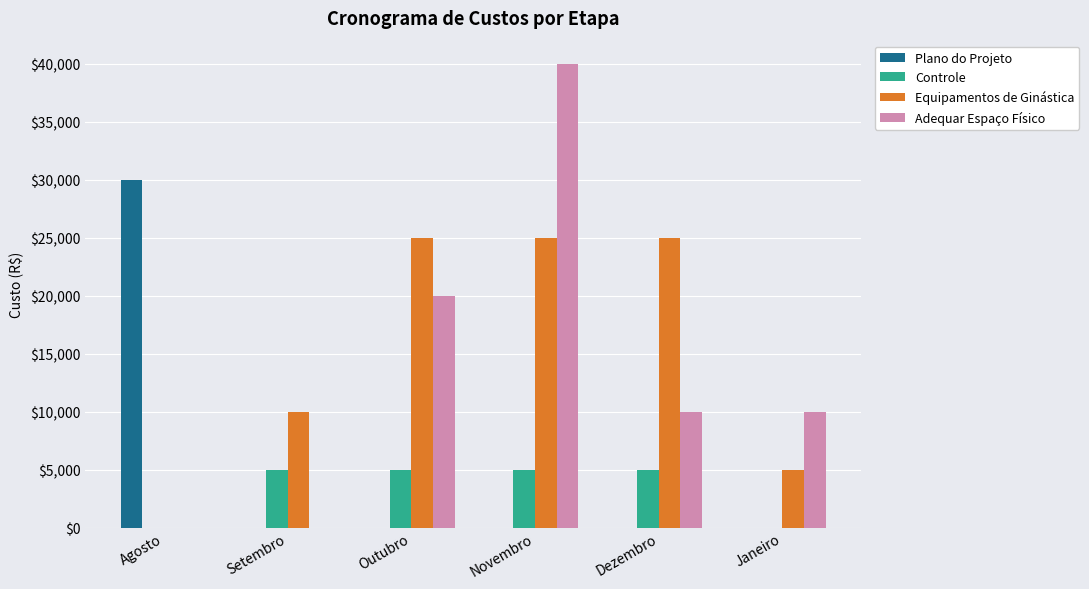

At which label does Adequar Espaço Físico reach its peak?

Novembro